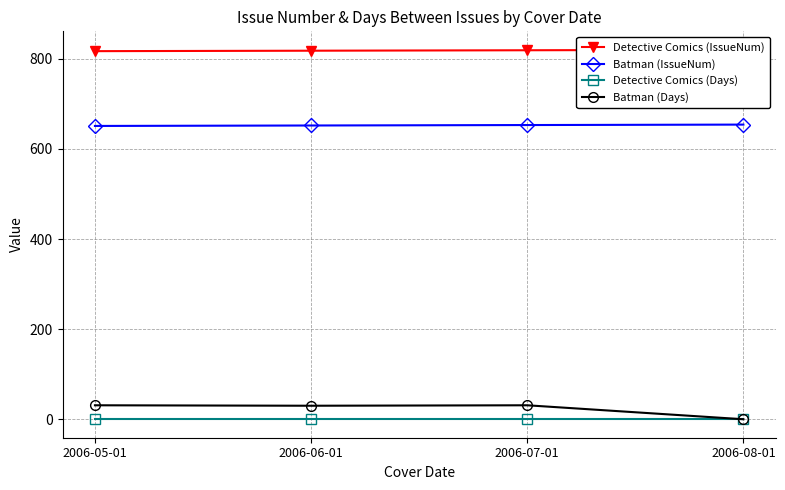

At how many categories does at least one series exceed 616?

4